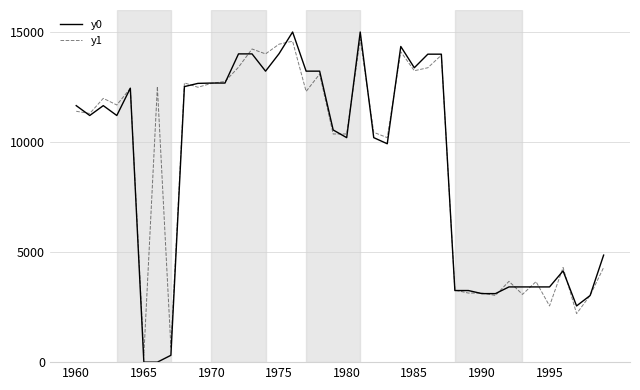

What is the difference between the second highest and second lowest values in the y0 series?

15000.0